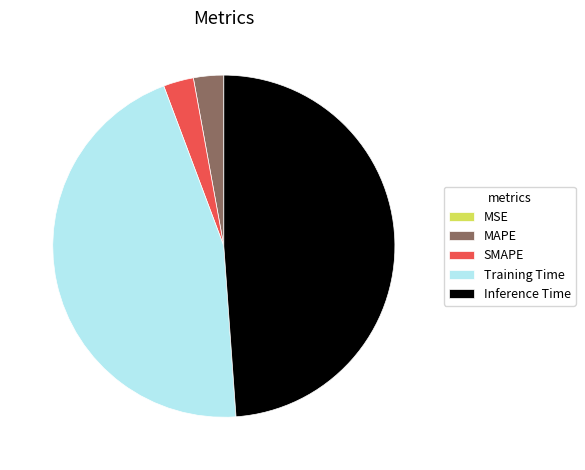

Between Inference Time and SMAPE, which is larger?

Inference Time